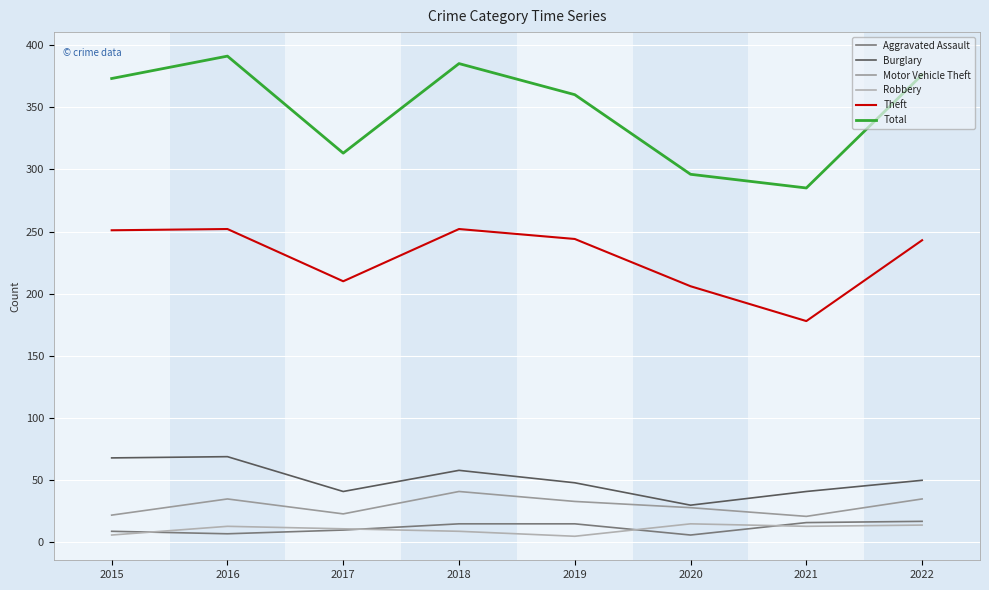

How many interior local valleys does the Burglary series have?

2